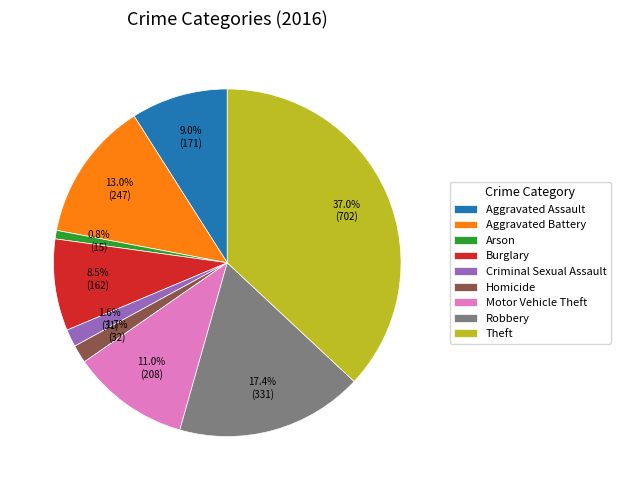

To the nearest percent, what percentage of the pie is Aggravated Battery?

13%